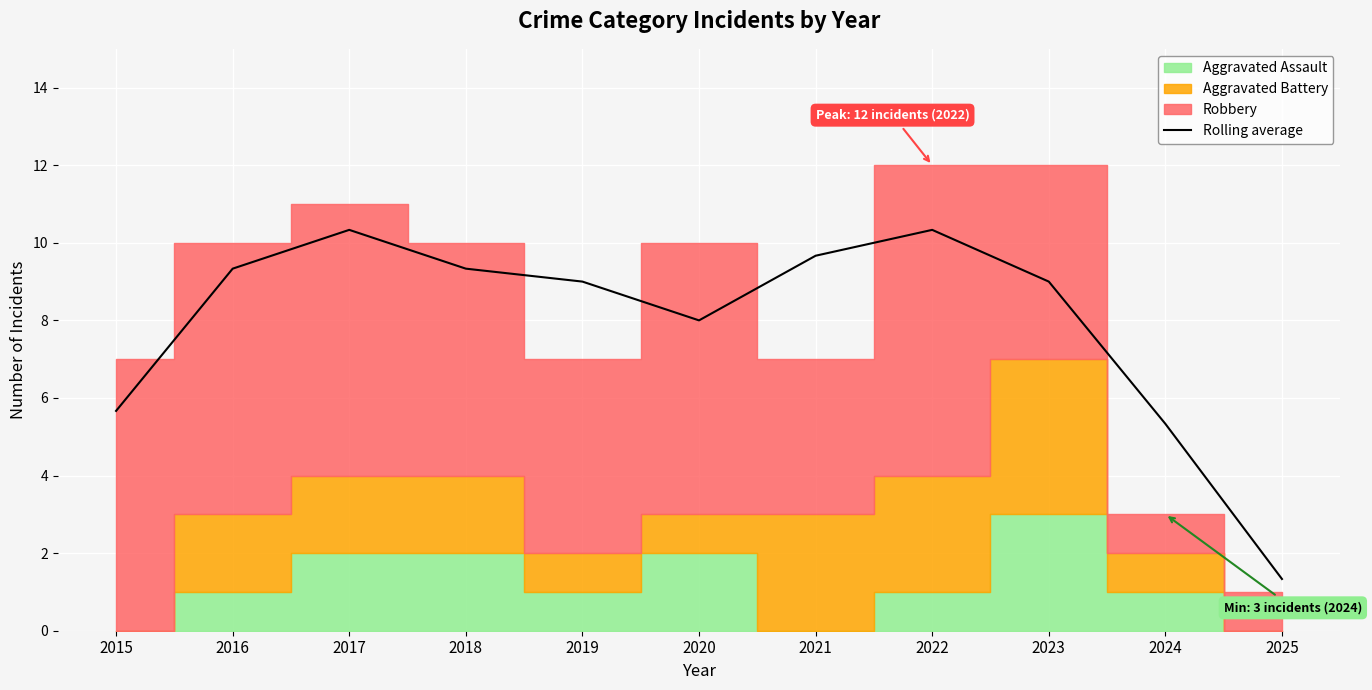

Reading left to right, list all the values displayed in this chart.

5.7	9.3	10.3	9.3	9.0	8.0	9.7	10.3	9.0	5.3	1.3